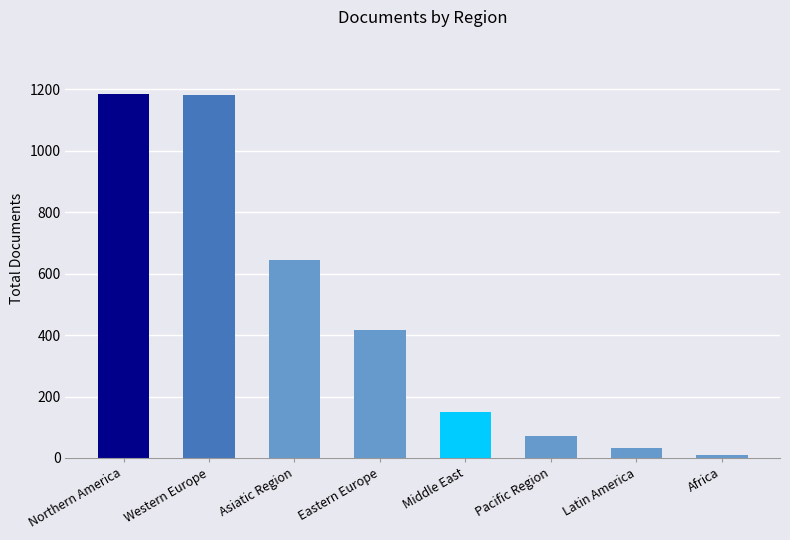

What position from the left is Asiatic Region?

3